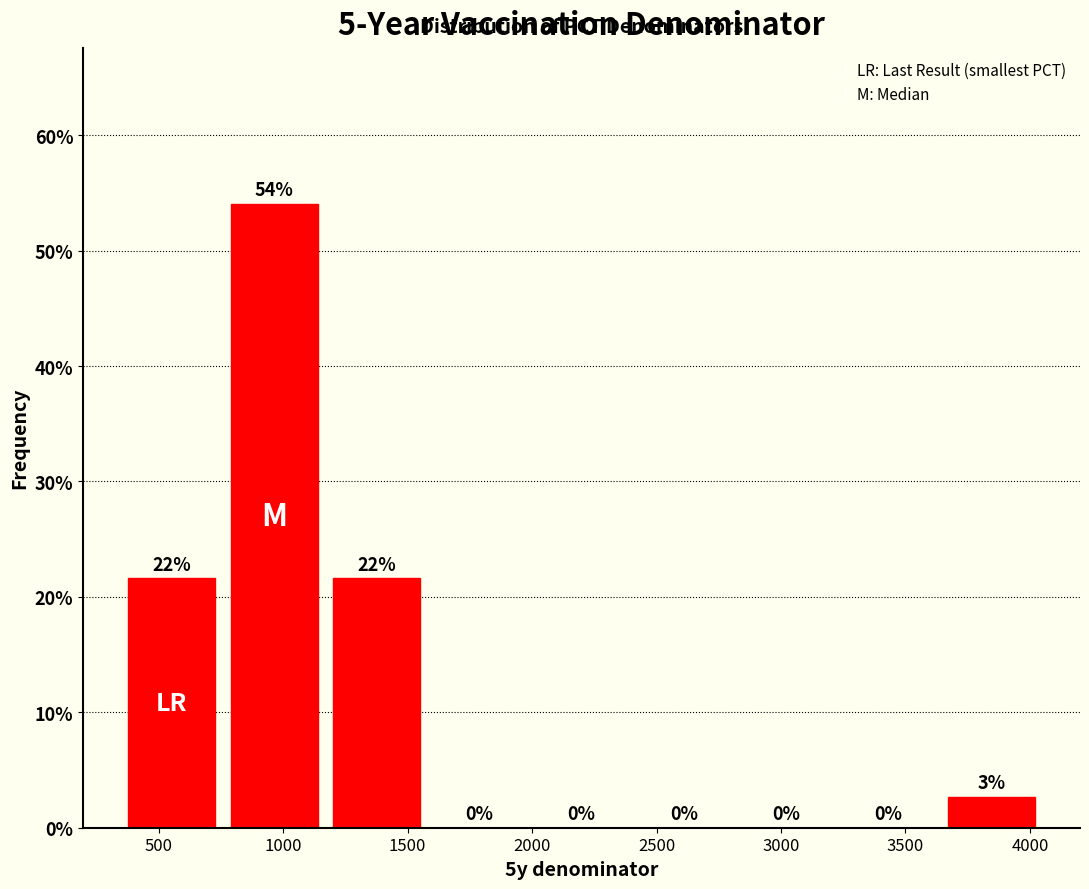

Which range on the x-axis has the tallest bar?

750 to 1150